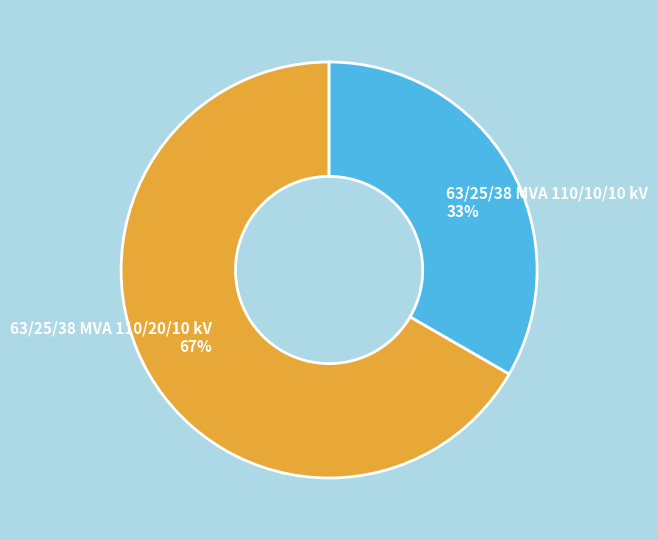

Which slice is the smallest?

63/25/38 MVA 110/10/10 kV